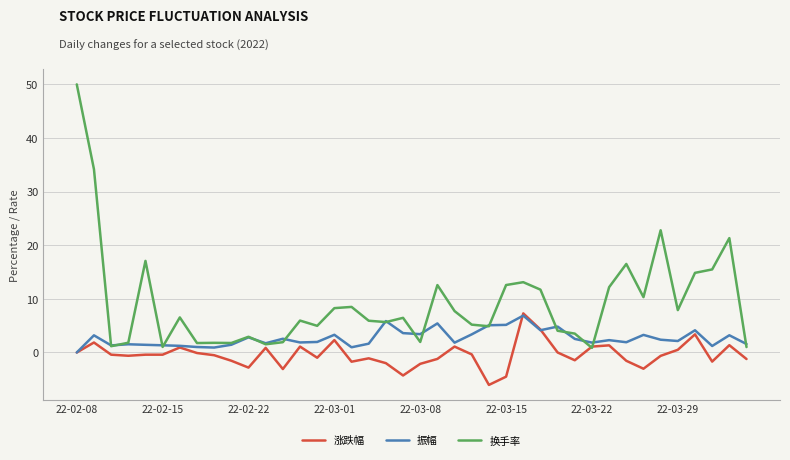

What are all the series names shown in the legend?

涨跌幅, 振幅, 换手率